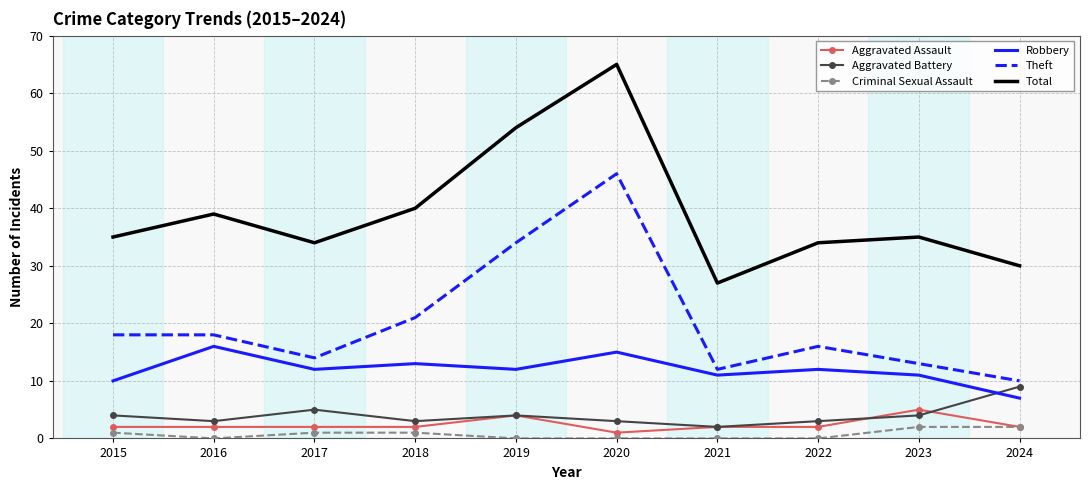

Which series changed the most between 2016 and 2020?

Theft